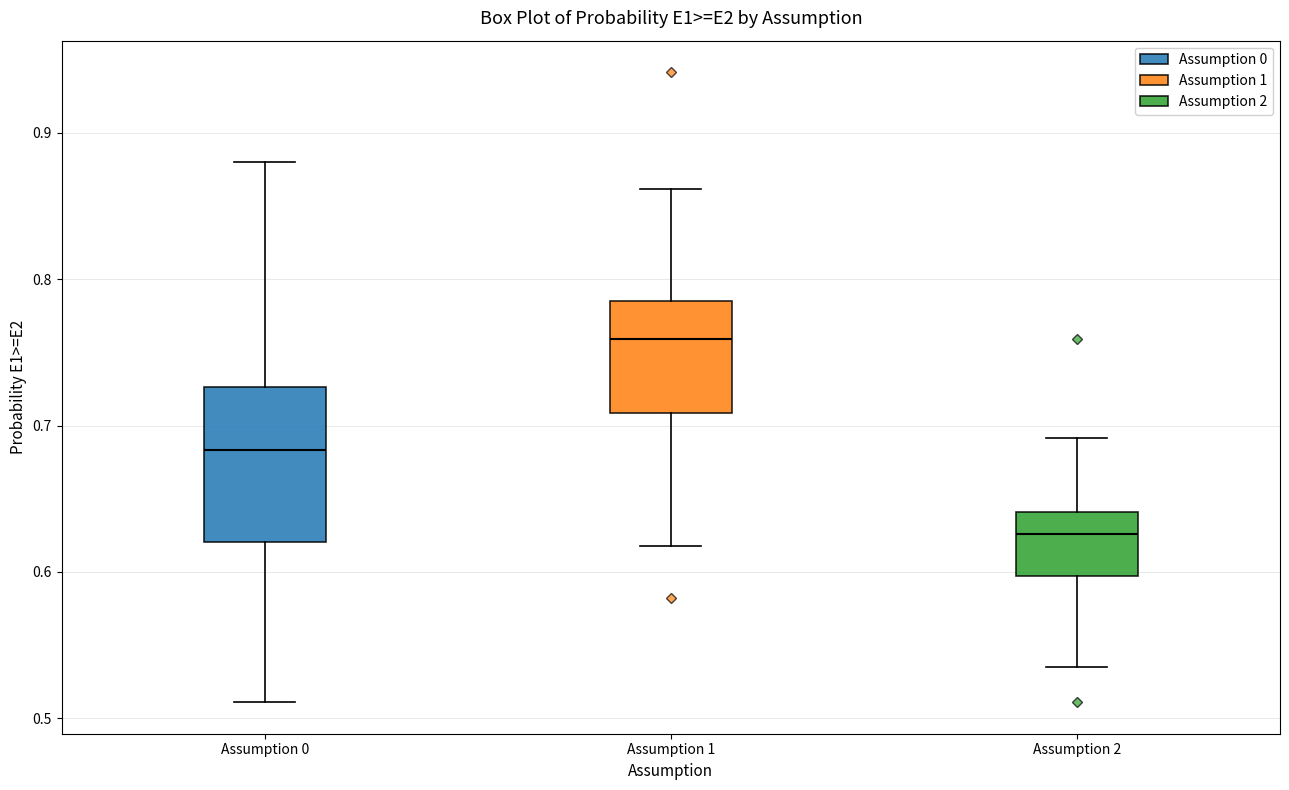

Which box is the tallest, from its lower edge to its upper edge?

Assumption 0